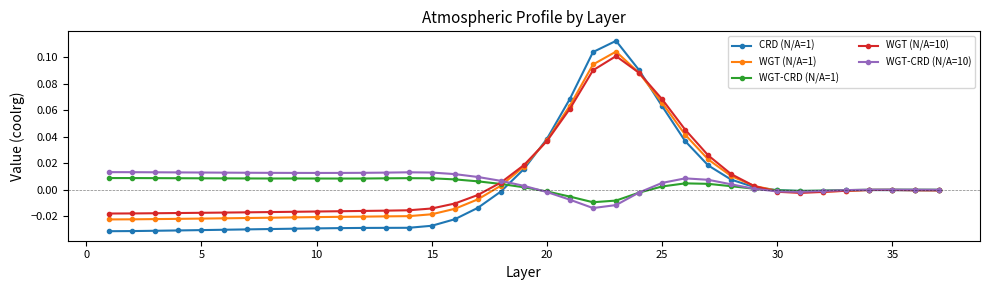

True or false: WGT-CRD (N/A=1) has more than 2 points higher than both neighbors.

True